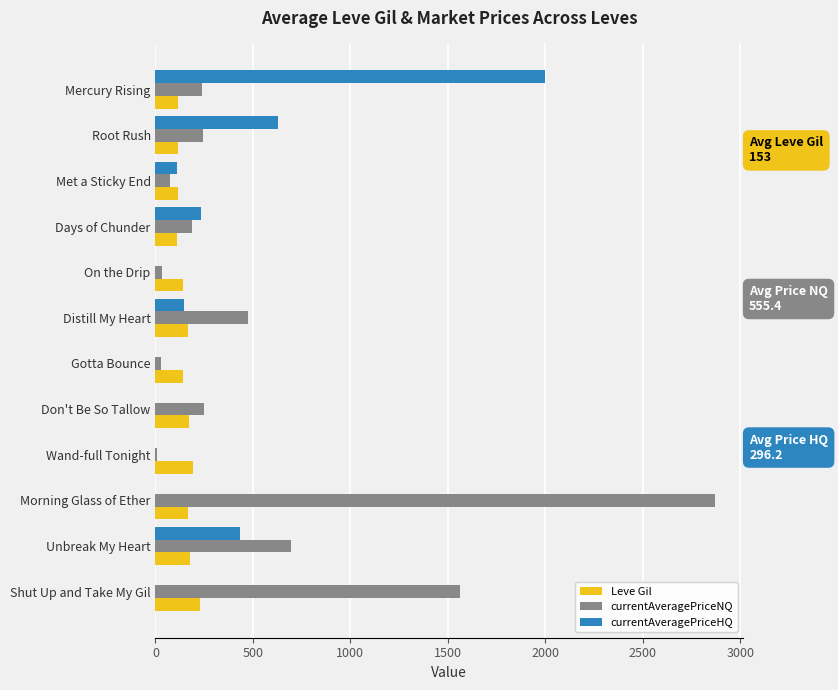

At which category is the sum across all series the highest?

Morning Glass of Ether